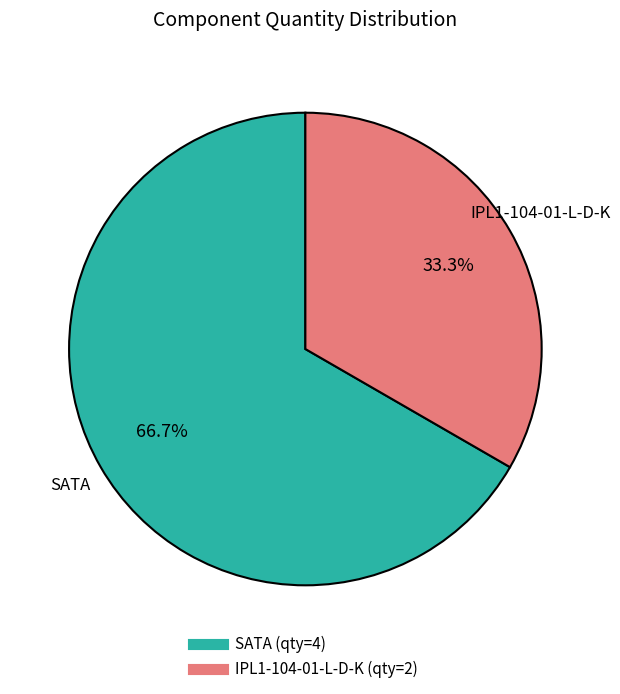

How many slices are in this pie chart?

2